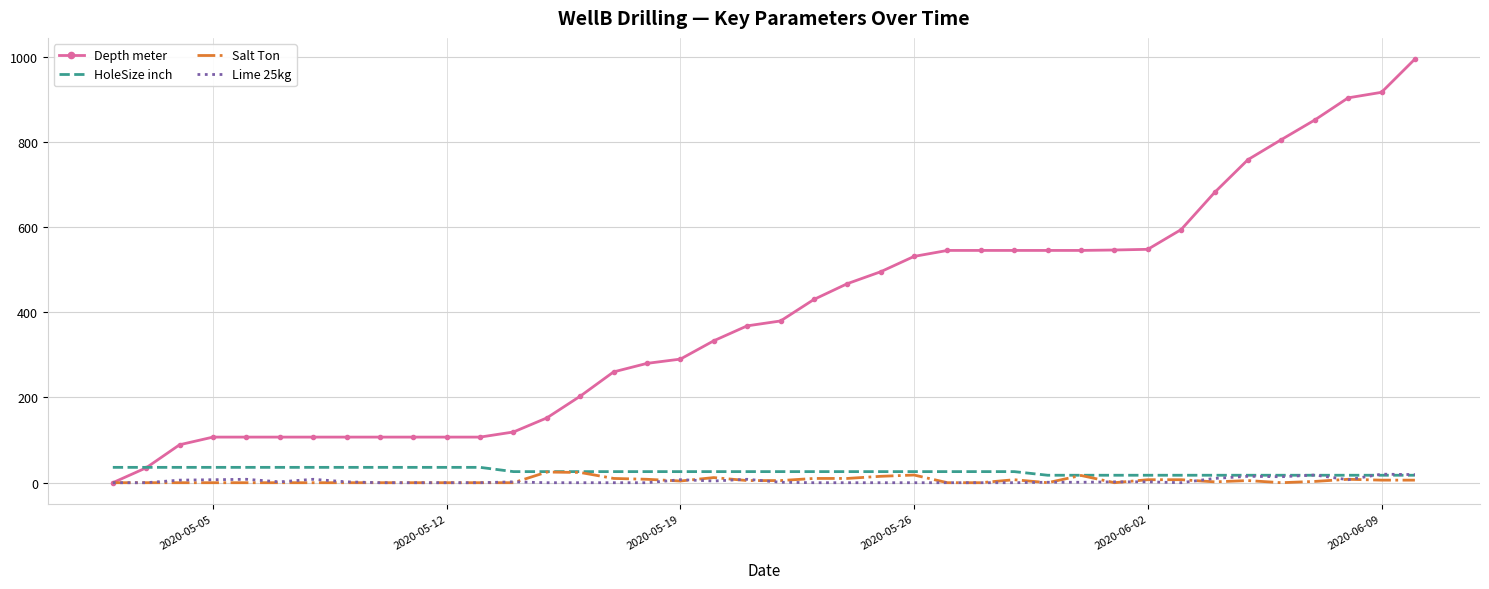

How many values in the Depth meter series are below 379?

20